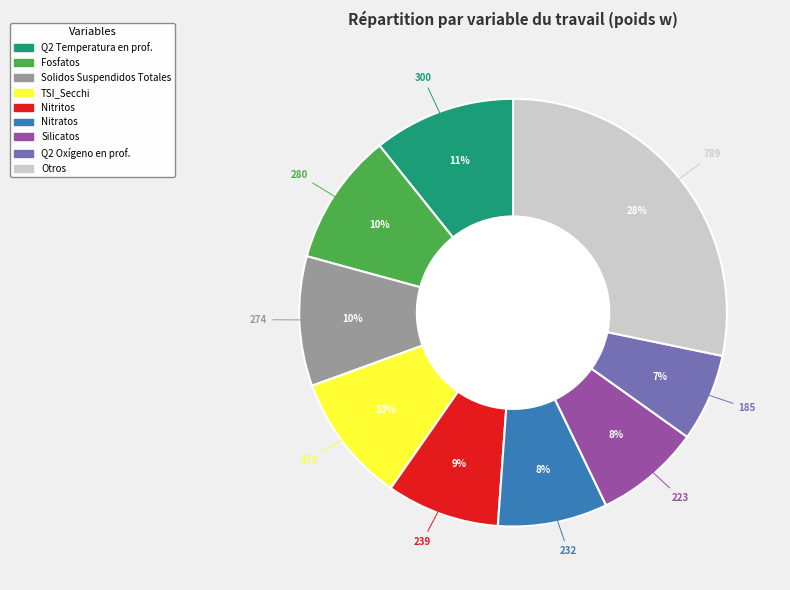

To the nearest percent, what is the average slice percentage?

11%